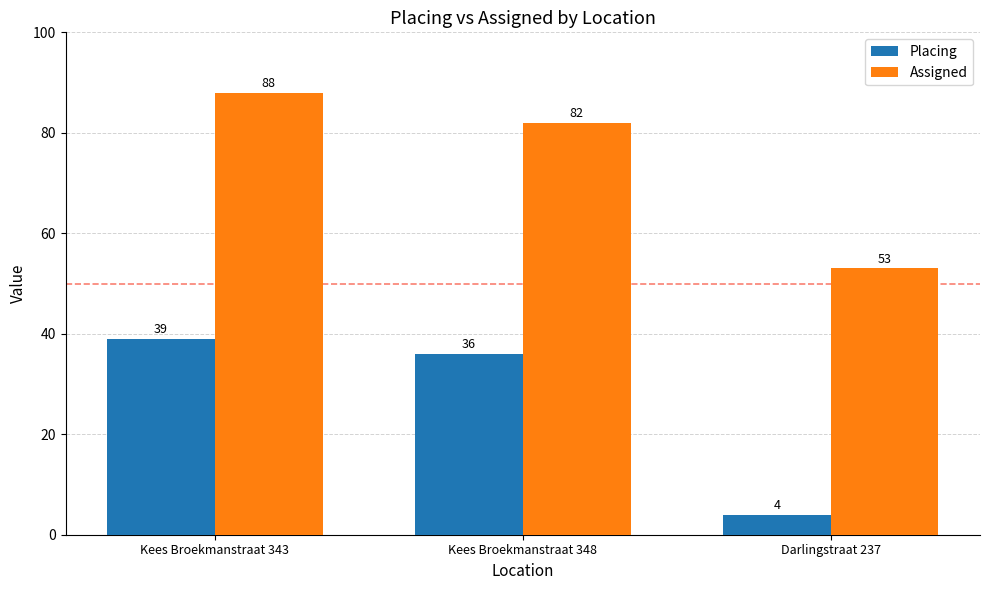

How many values in the Placing series are below 36?

1